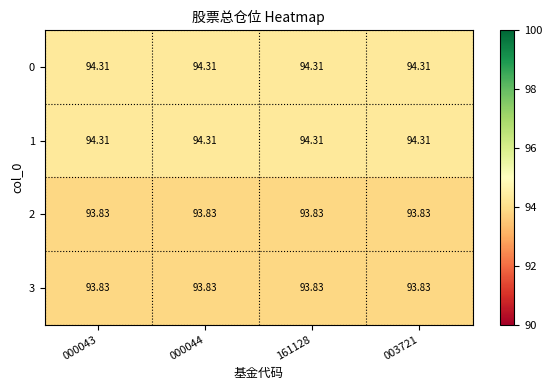

At how many categories does at least one series exceed 94?

4